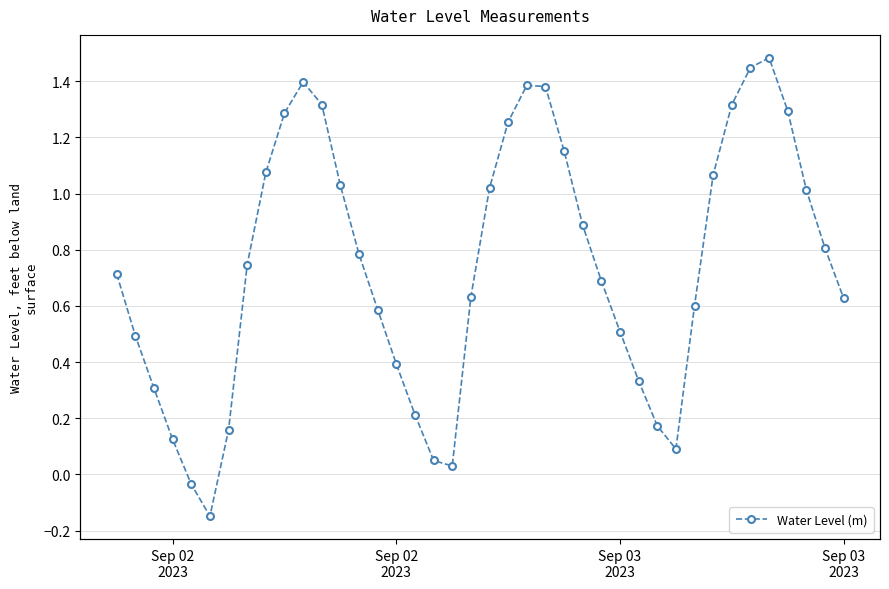

The value at 11 is 1.8. True or false?

False